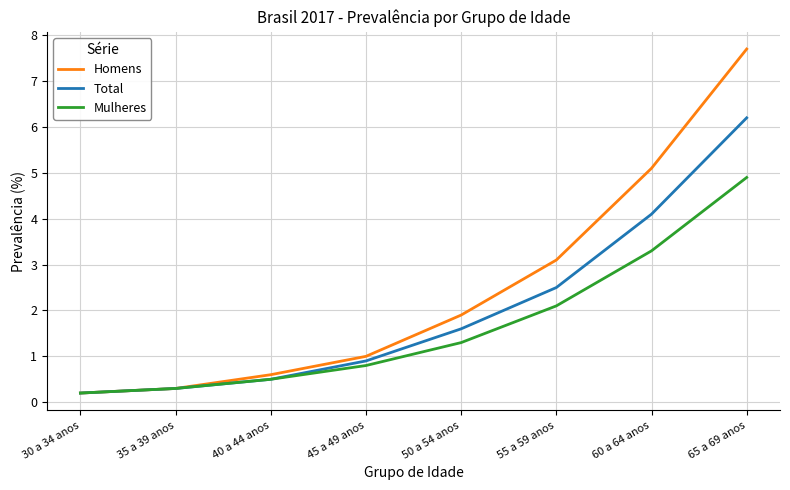

What is the sum of all Total values?

16.3